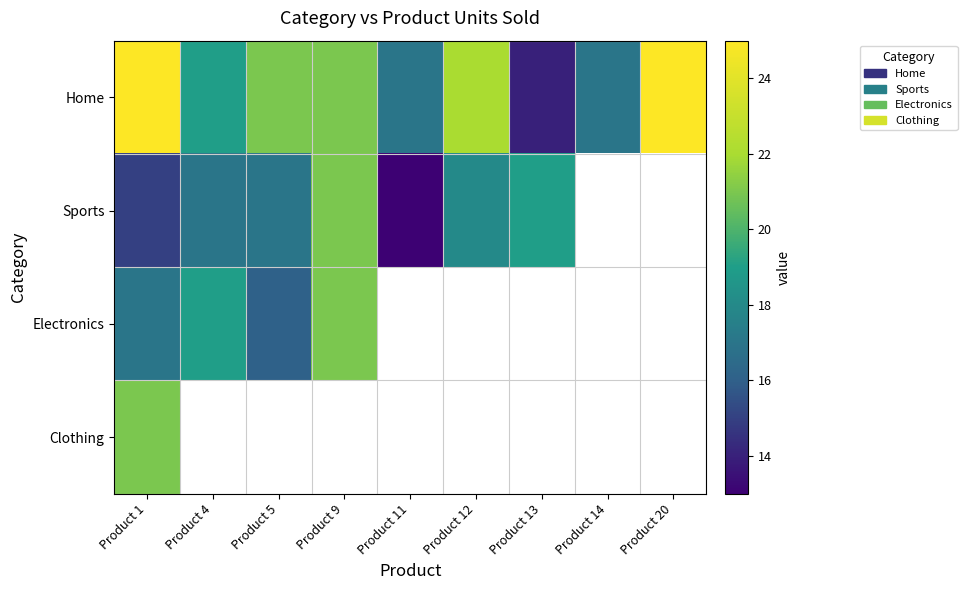

Reading right to left, list all the values displayed in this chart.

Home: Product 20=25	Product 14=17	Product 13=14	Product 12=22	Product 11=17	Product 9=21	Product 5=21	Product 4=19	Product 1=25
Sports: Product 20=0	Product 14=0	Product 13=19	Product 12=18	Product 11=13	Product 9=21	Product 5=17	Product 4=17	Product 1=15
Electronics: Product 20=0	Product 14=0	Product 13=0	Product 12=0	Product 11=0	Product 9=21	Product 5=16	Product 4=19	Product 1=17
Clothing: Product 20=0	Product 14=0	Product 13=0	Product 12=0	Product 11=0	Product 9=0	Product 5=0	Product 4=0	Product 1=21